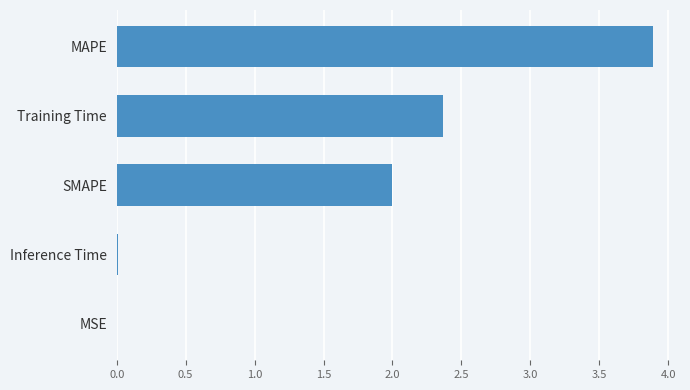

Which has a higher value, Training Time or Inference Time?

Training Time